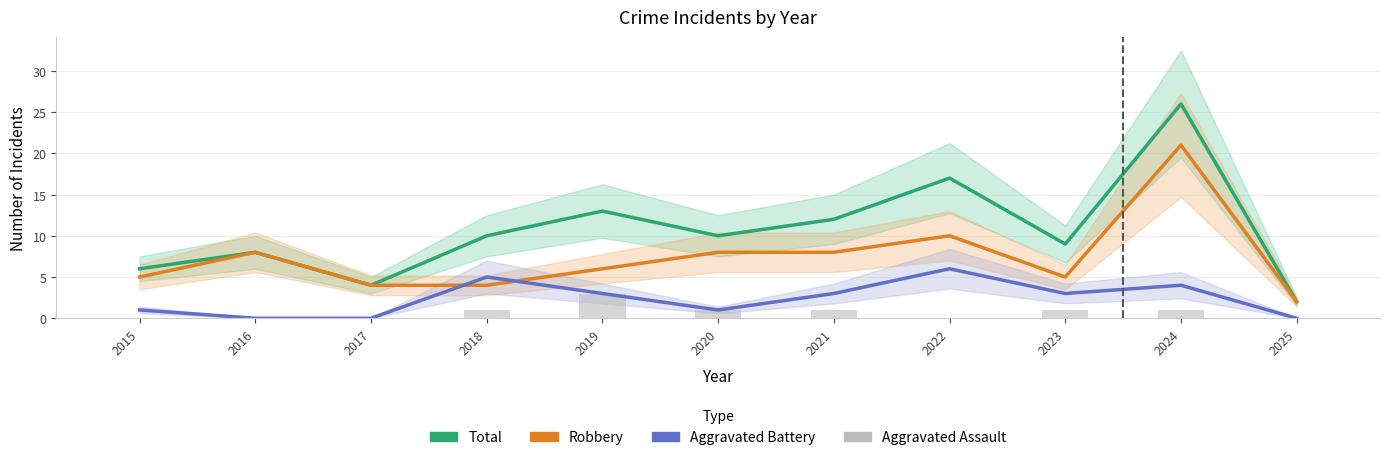

At which category is the sum across all series the highest?

2024